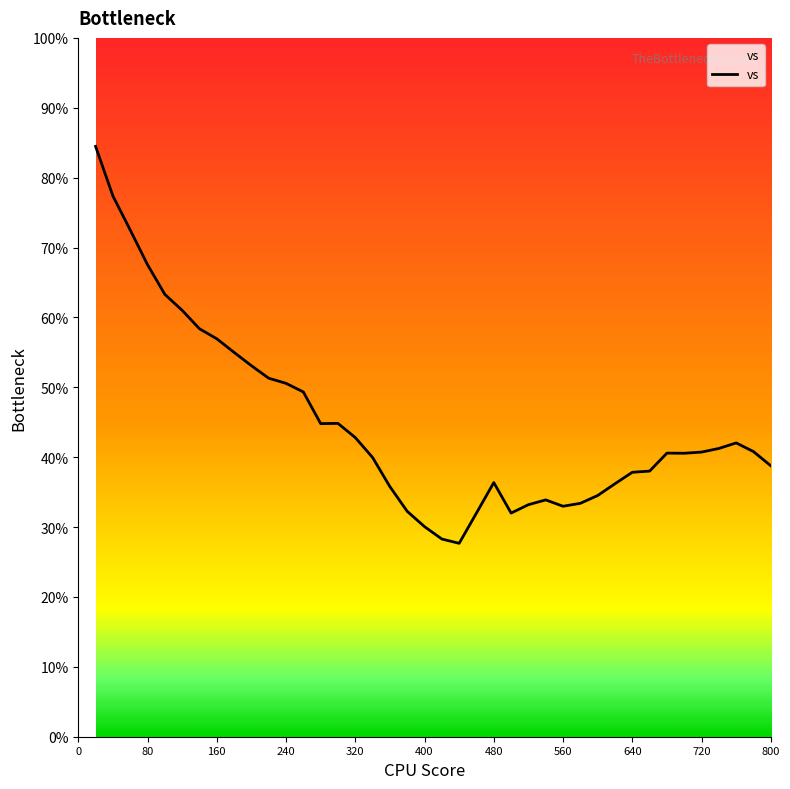

What is the maximum value shown in the chart?

84.5